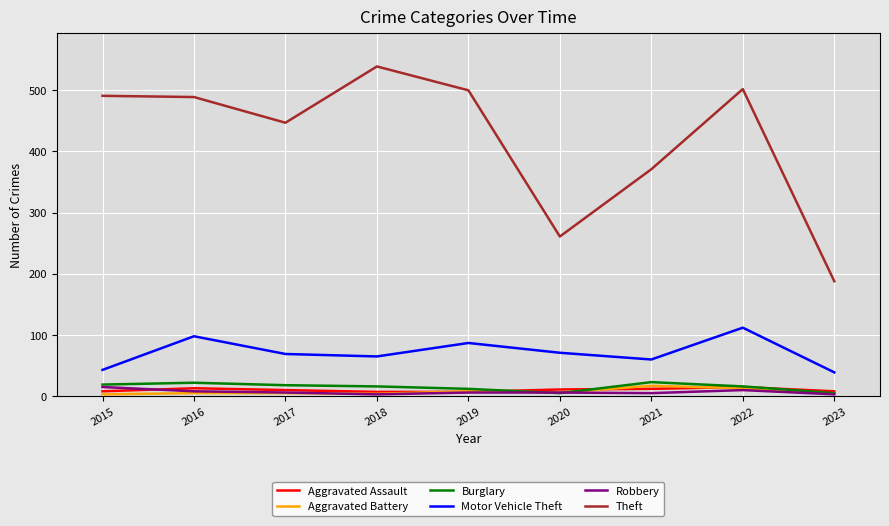

Which category has the lowest value in the Theft series?

2023